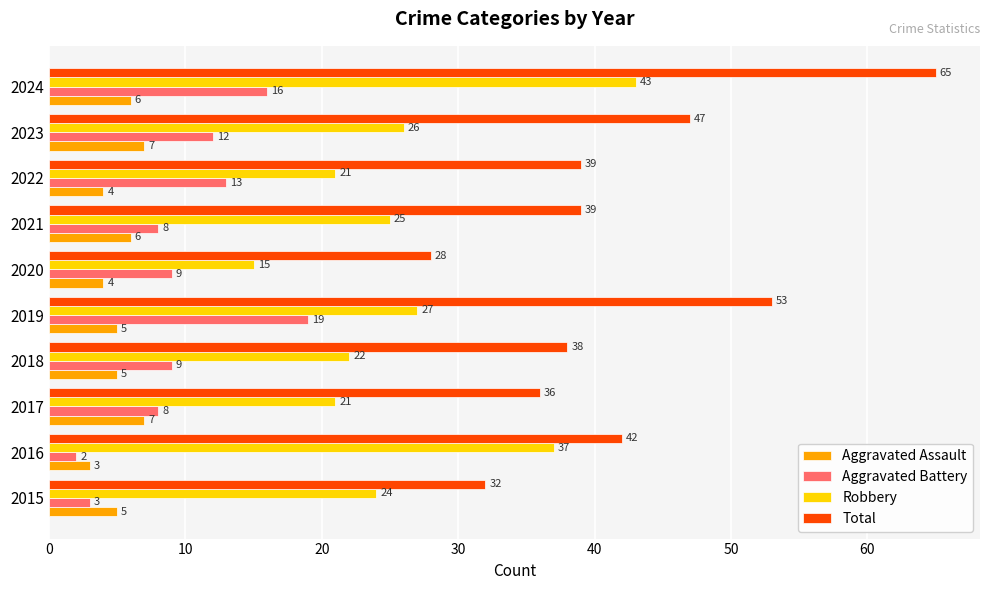

Which series changed the most between 2017 and 2023?

Total